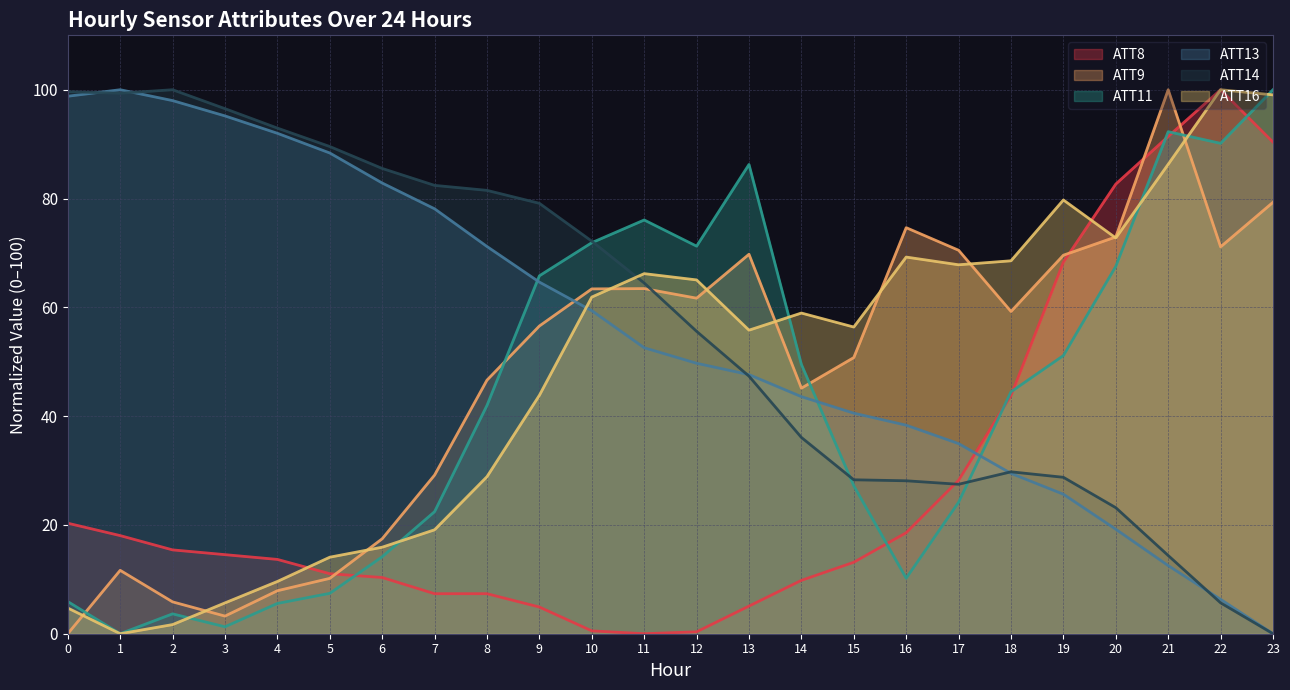

Which series has the largest total across all categories?

ATT14